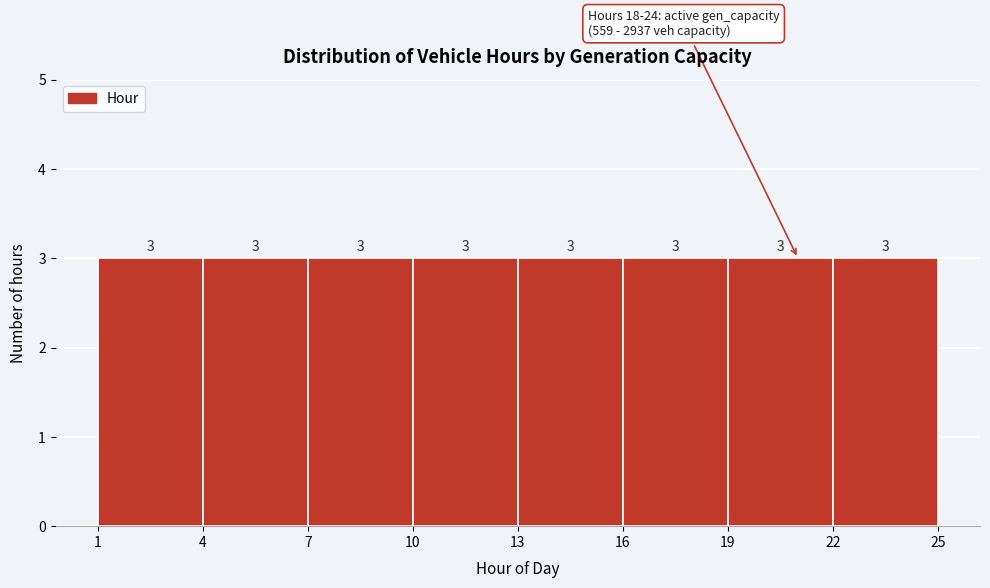

Reading left to right, list every bar in this chart as the range it spans on the x-axis followed by its height.

1 to 4: 3
4 to 7: 3
7 to 10: 3
10 to 13: 3
13 to 16: 3
16 to 19: 3
19 to 22: 3
22 to 25: 3